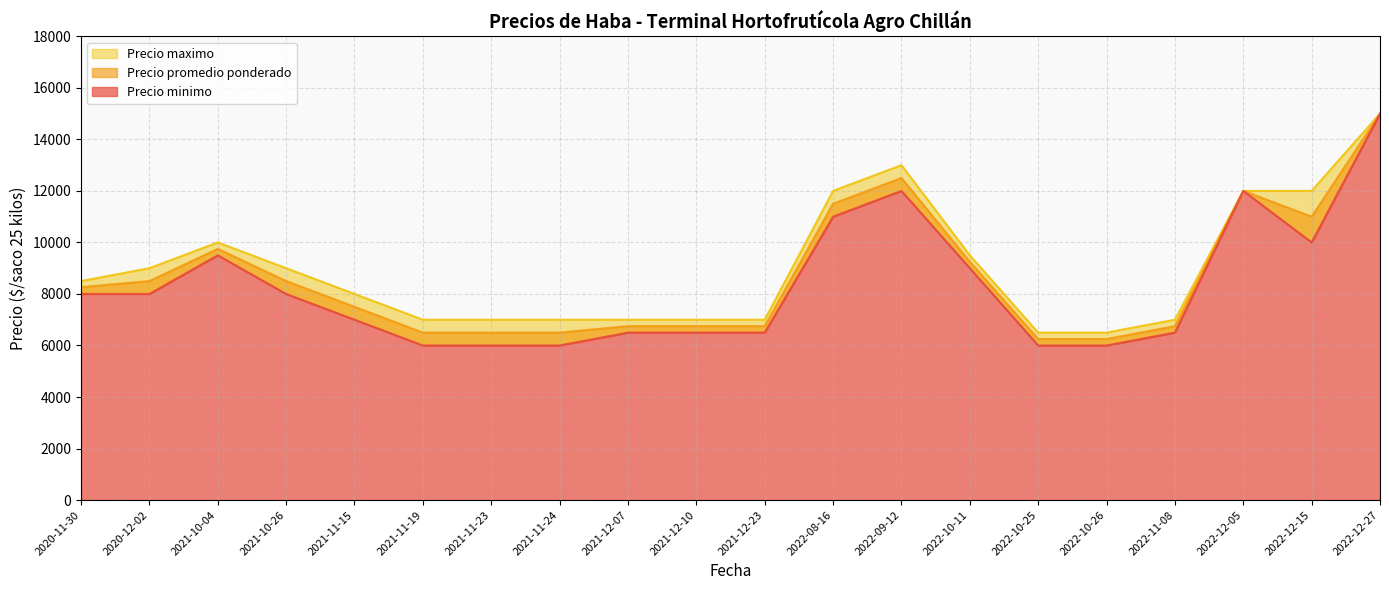

What is the maximum value shown in the chart?

15000